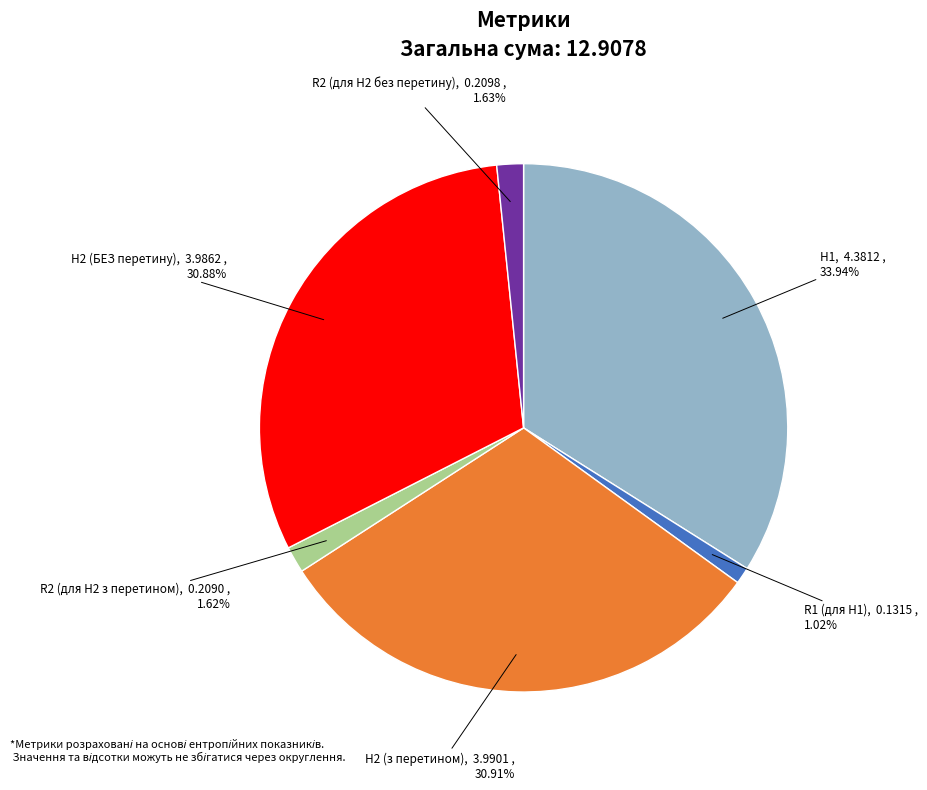

Is there any slice that represents more than half of the pie?

No